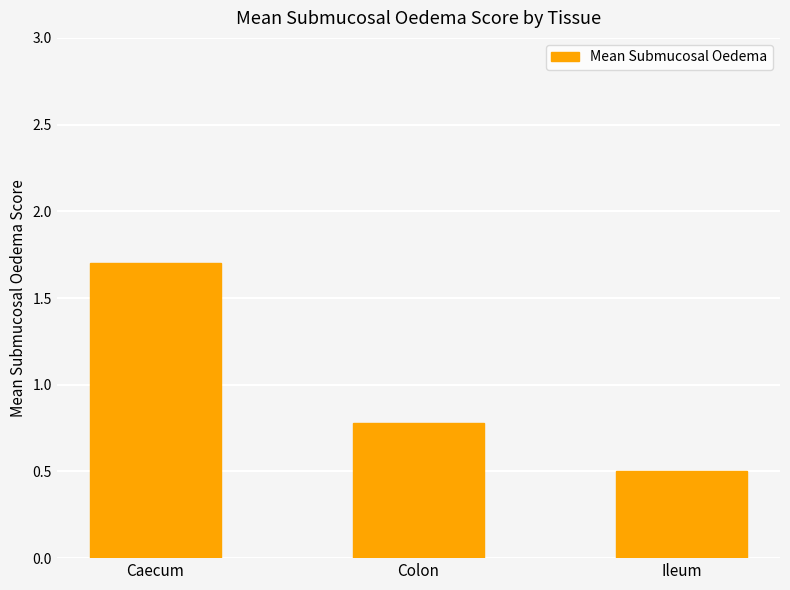

What is the label of the 3rd bar from the right?

Caecum